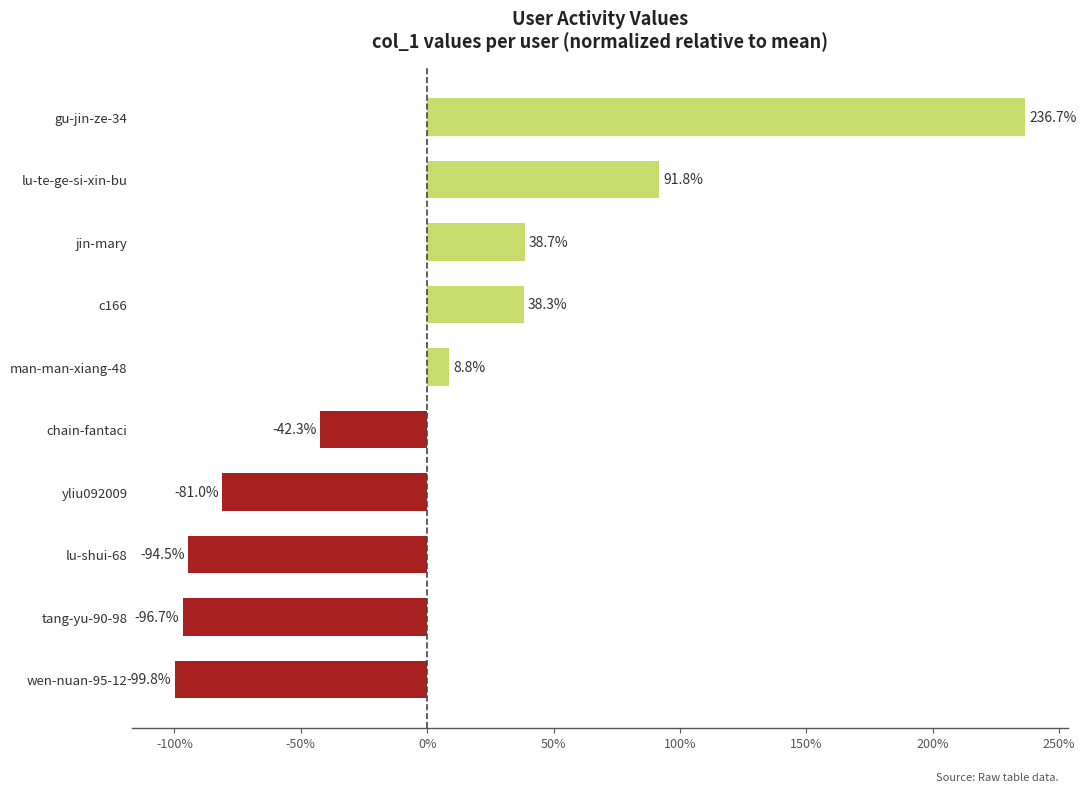

Which label corresponds to the smallest value in the chart?

wen-nuan-95-12